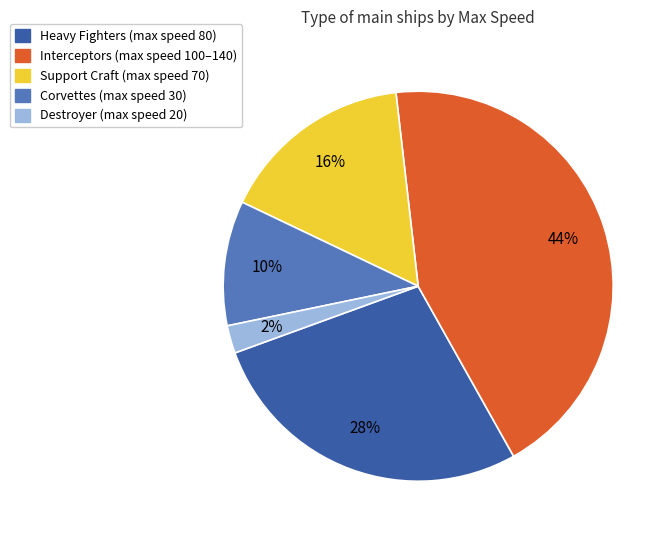

Does any single category account for the majority?

No